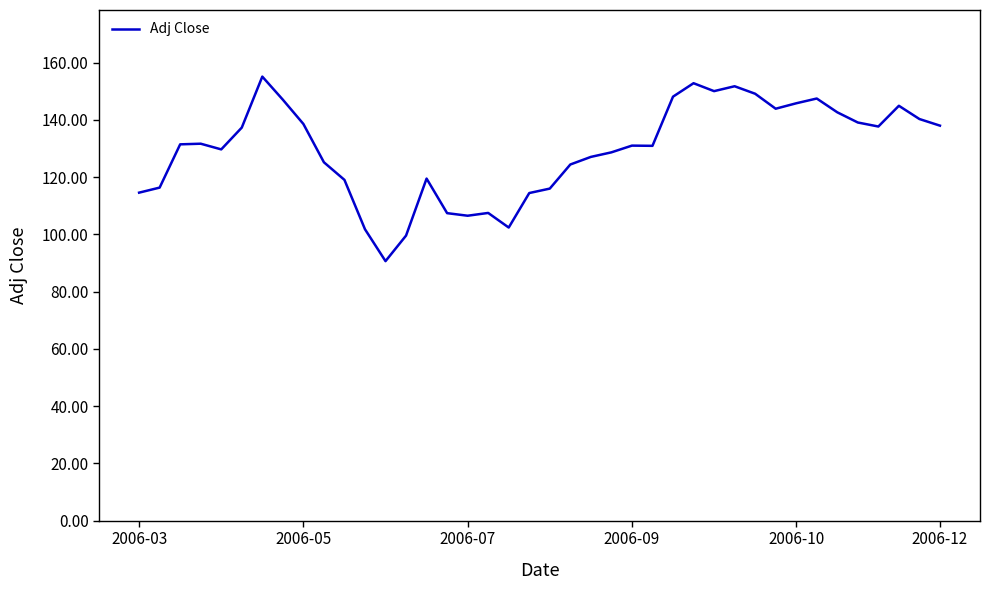

What is the difference between the maximum and minimum values?

64.4